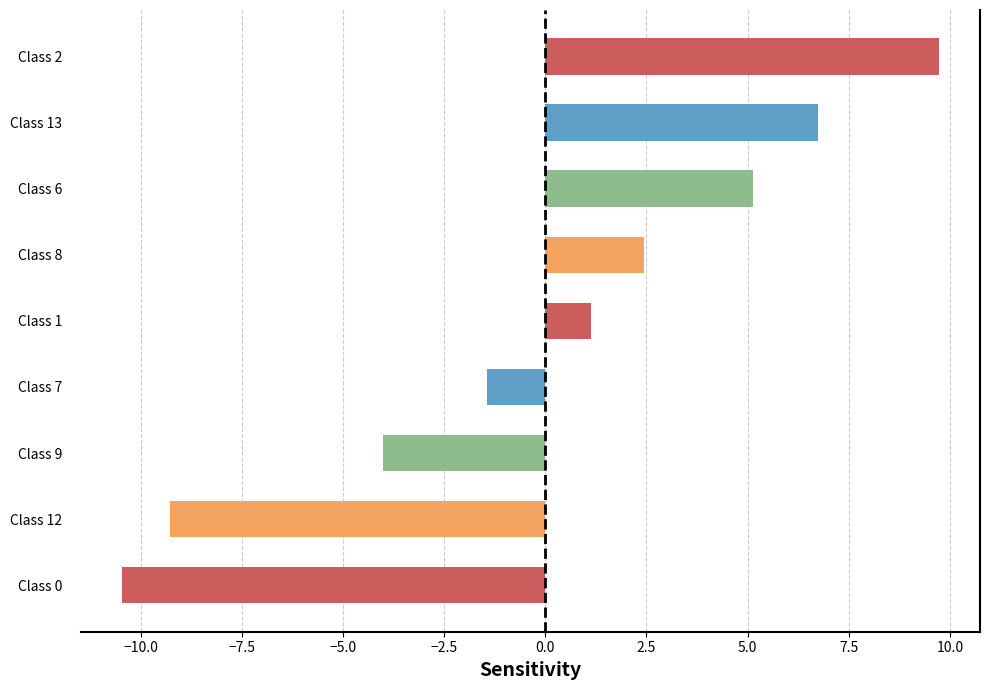

Approximately how many times larger is the value at Class 13 compared to Class 2?

0.7